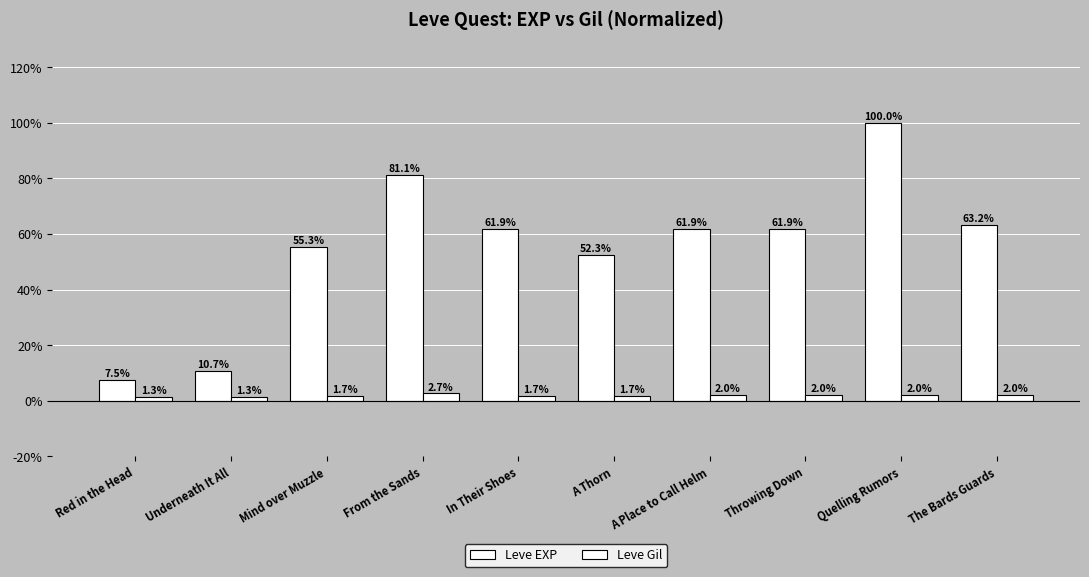

What is the difference between the maximum and minimum values in the Leve EXP series?

92.5